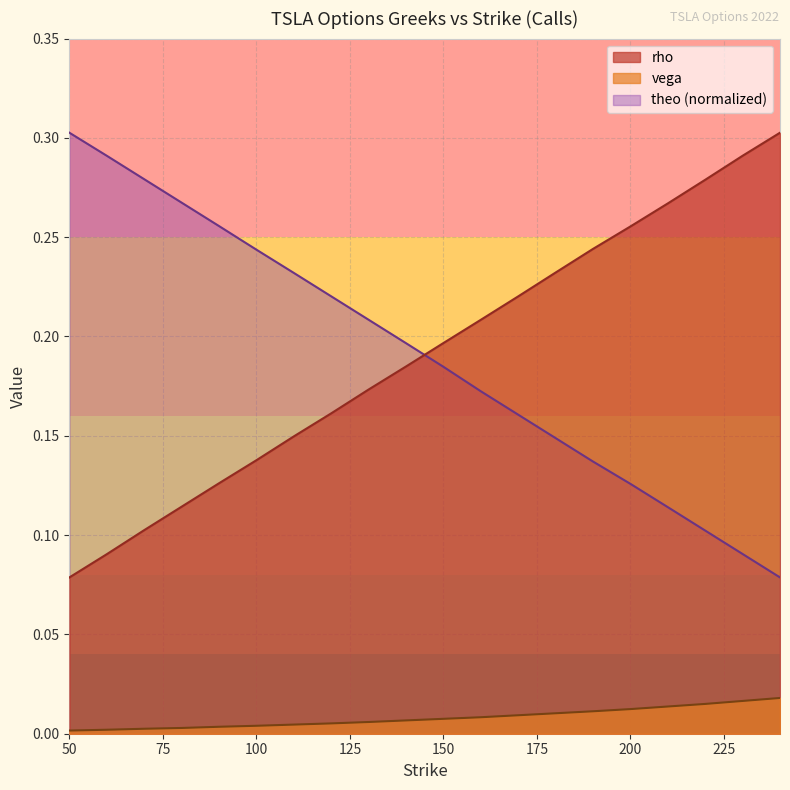

The value of rho at 60 is 0.1. True or false?

True